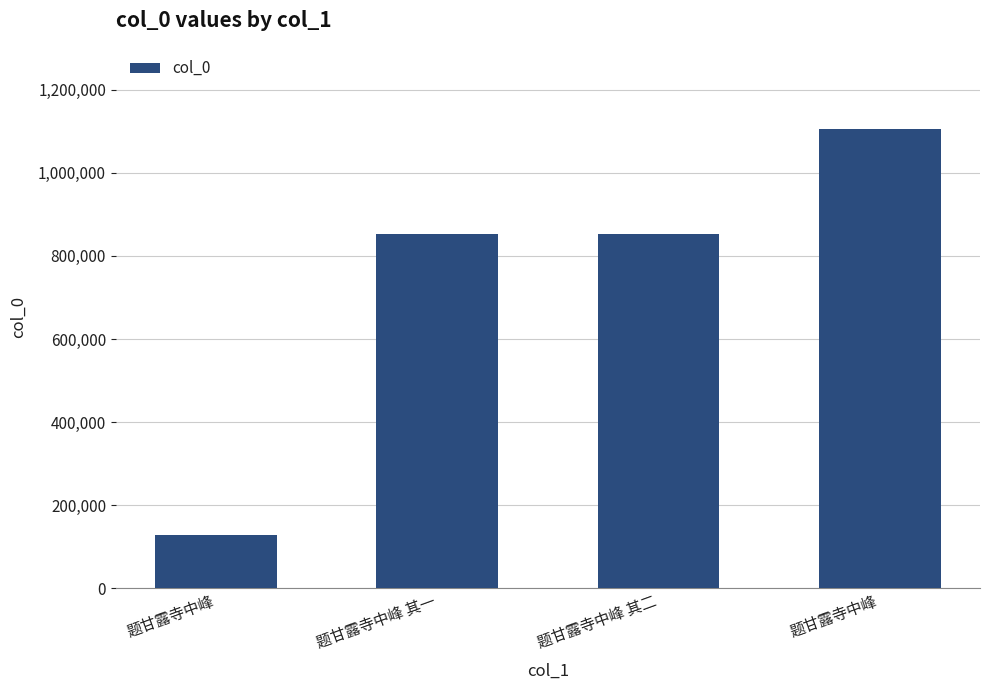

Reading left to right, extract all data points from this chart.

129212	853295	853296	1105372